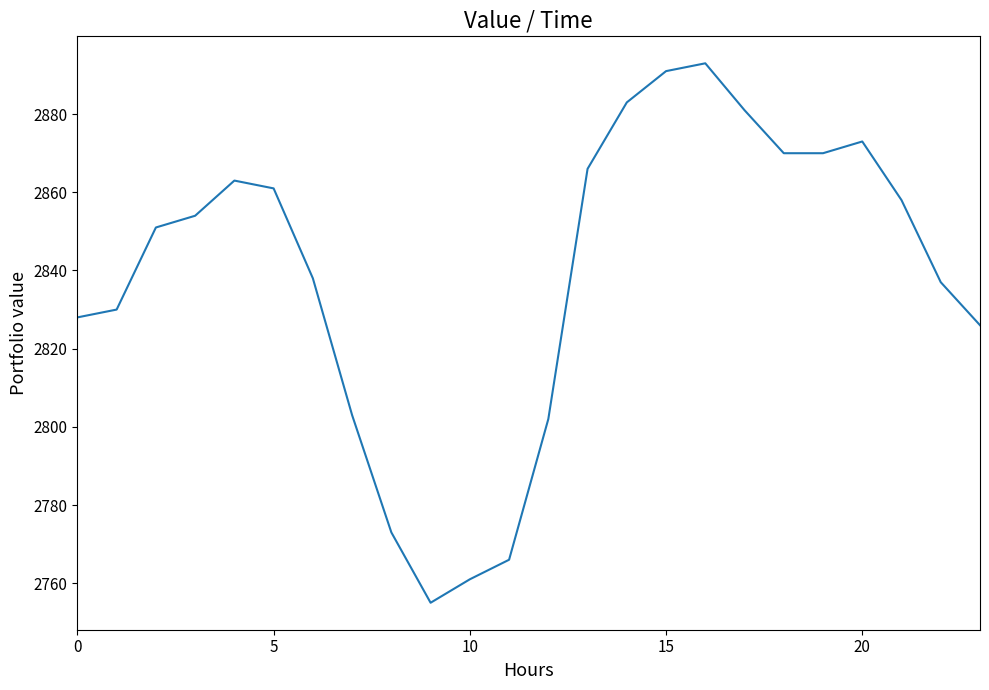

What is the difference between the maximum and minimum values?

138